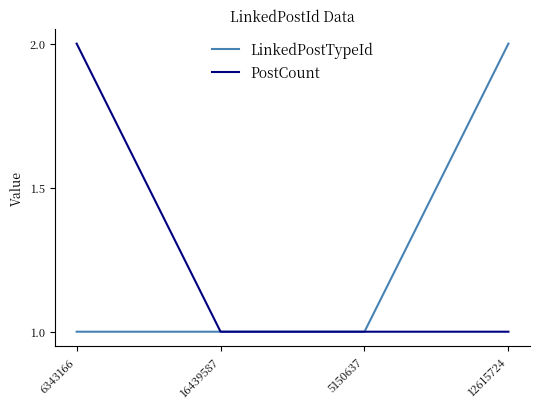

Reading left to right, transcribe all the data shown in this chart.

LinkedPostTypeId: 1	1	1	2
PostCount: 2	1	1	1